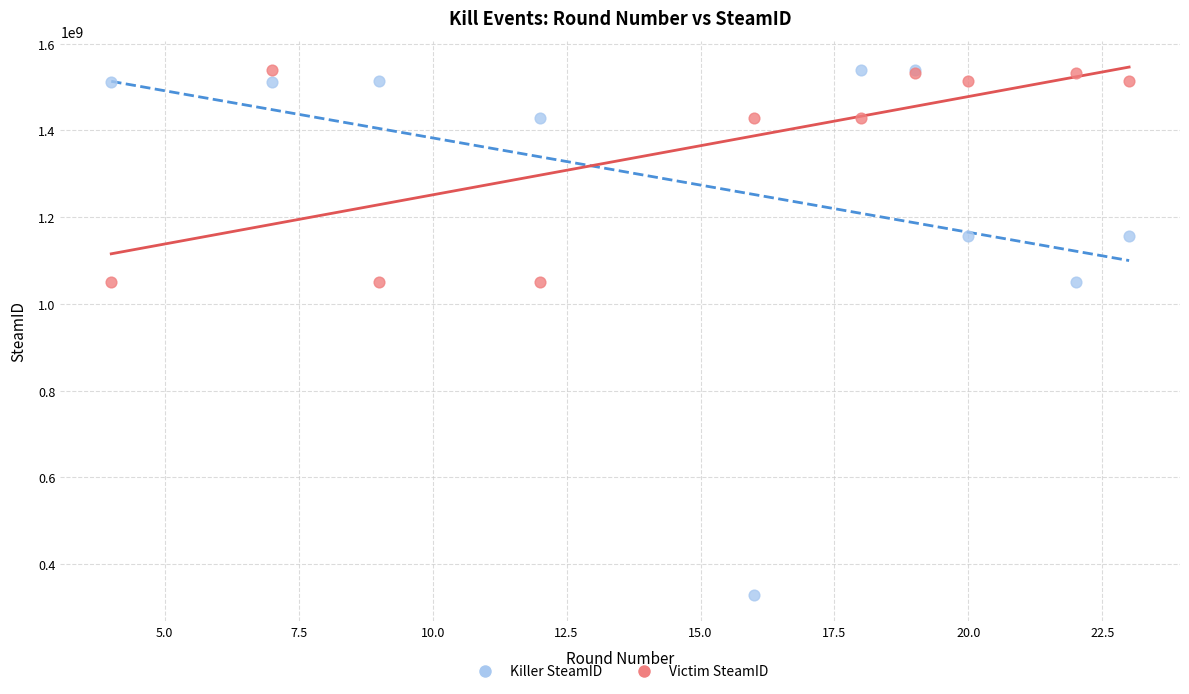

What are all the series names shown in the legend?

Killer SteamID, Victim SteamID